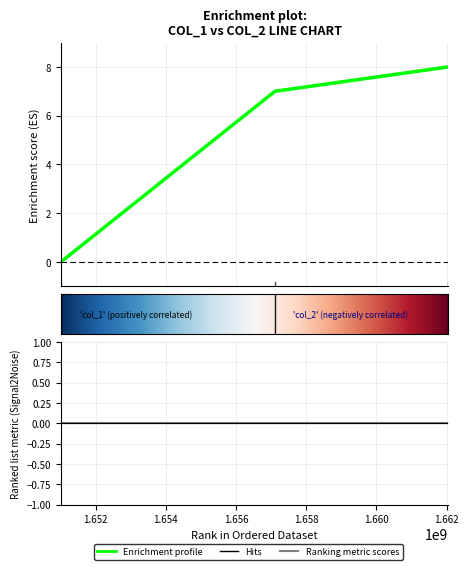

True or false: the data shows 3 at 1651011562.

False